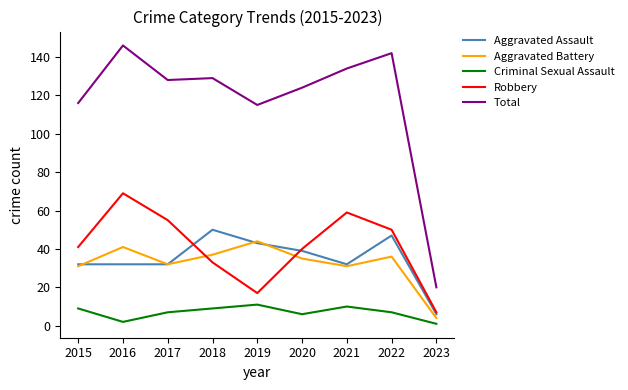

True or false: Total and Aggravated Battery cross at least once.

False